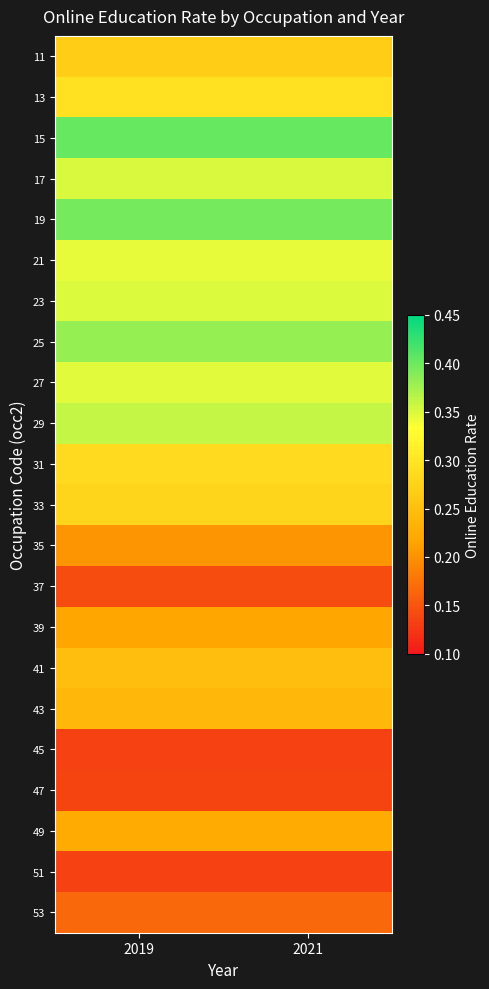

Which series has the largest total across all categories?

15